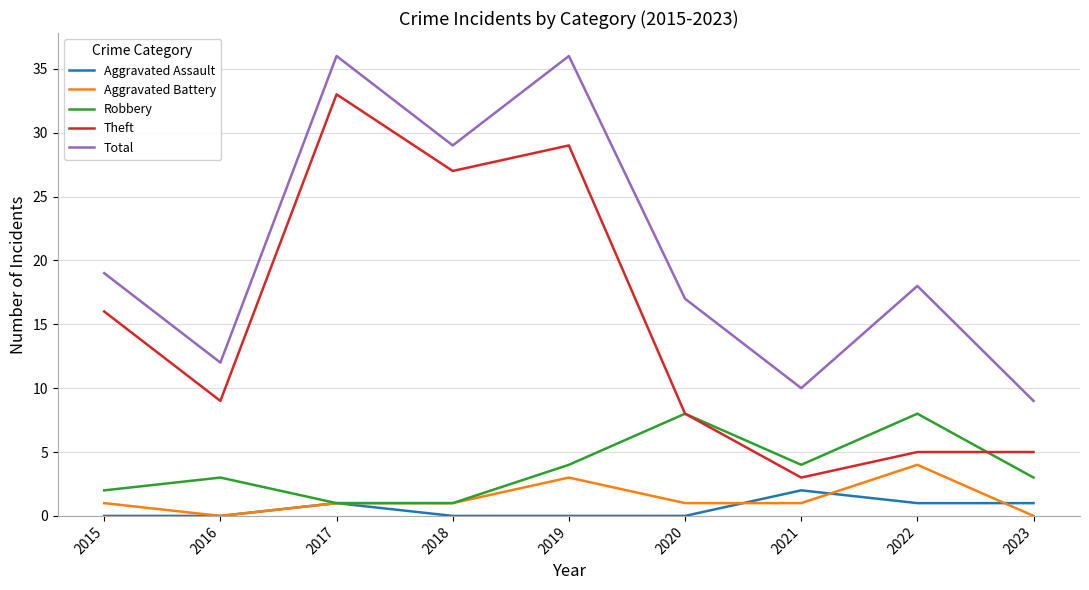

Which series has the largest total across all categories?

Total